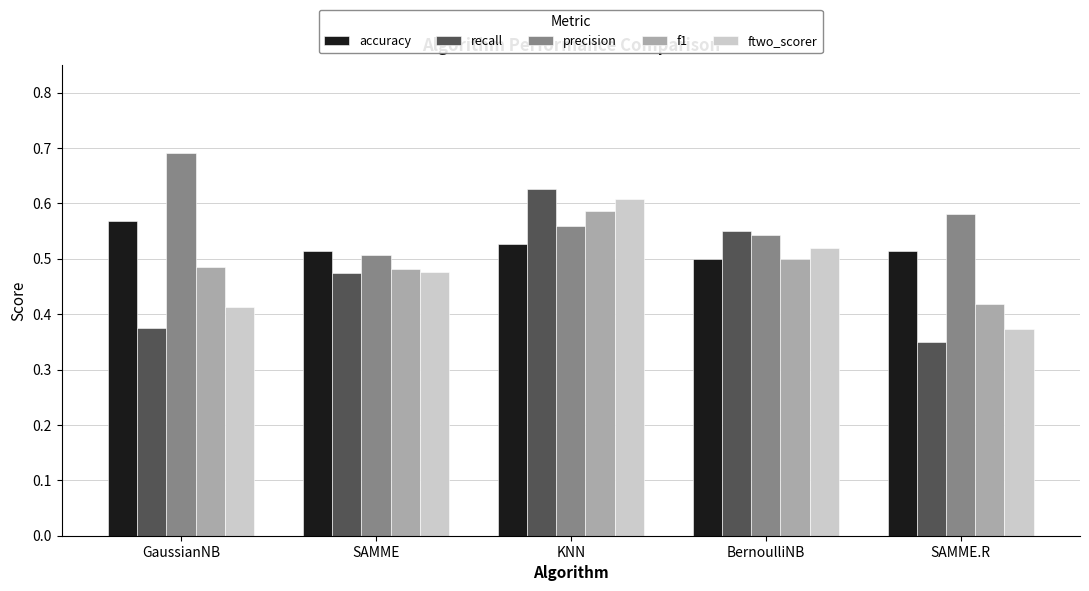

At which label is ftwo_scorer closest to 0?

SAMME.R